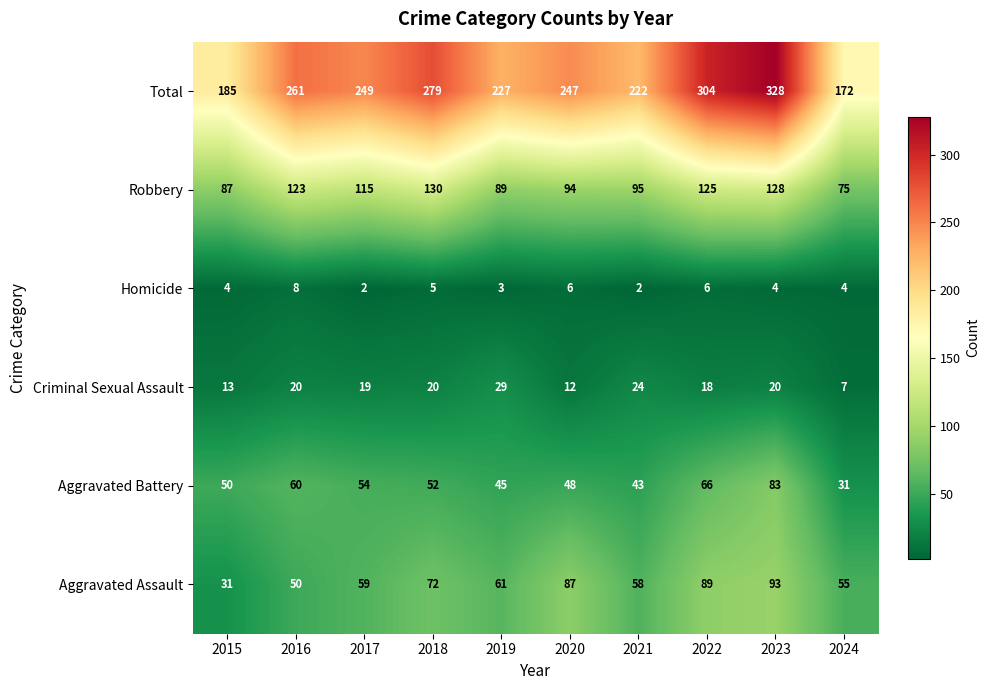

What is the maximum value shown in the chart?

328